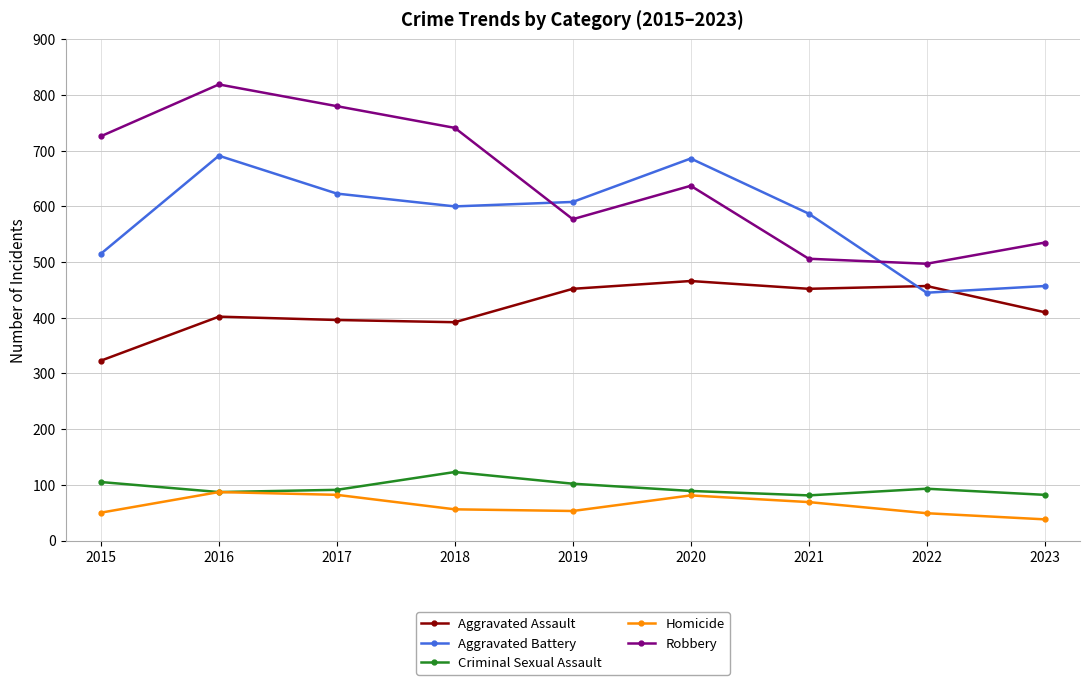

What is the sum of all Aggravated Battery values?

5212